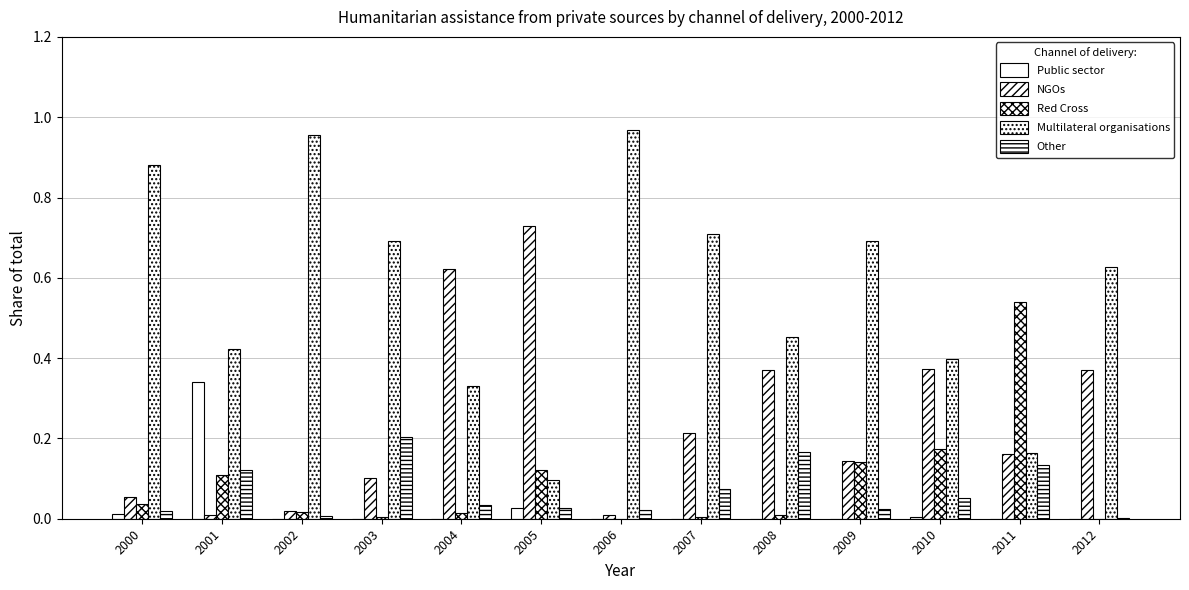

Between 2002 and 2010, which is larger?

2010